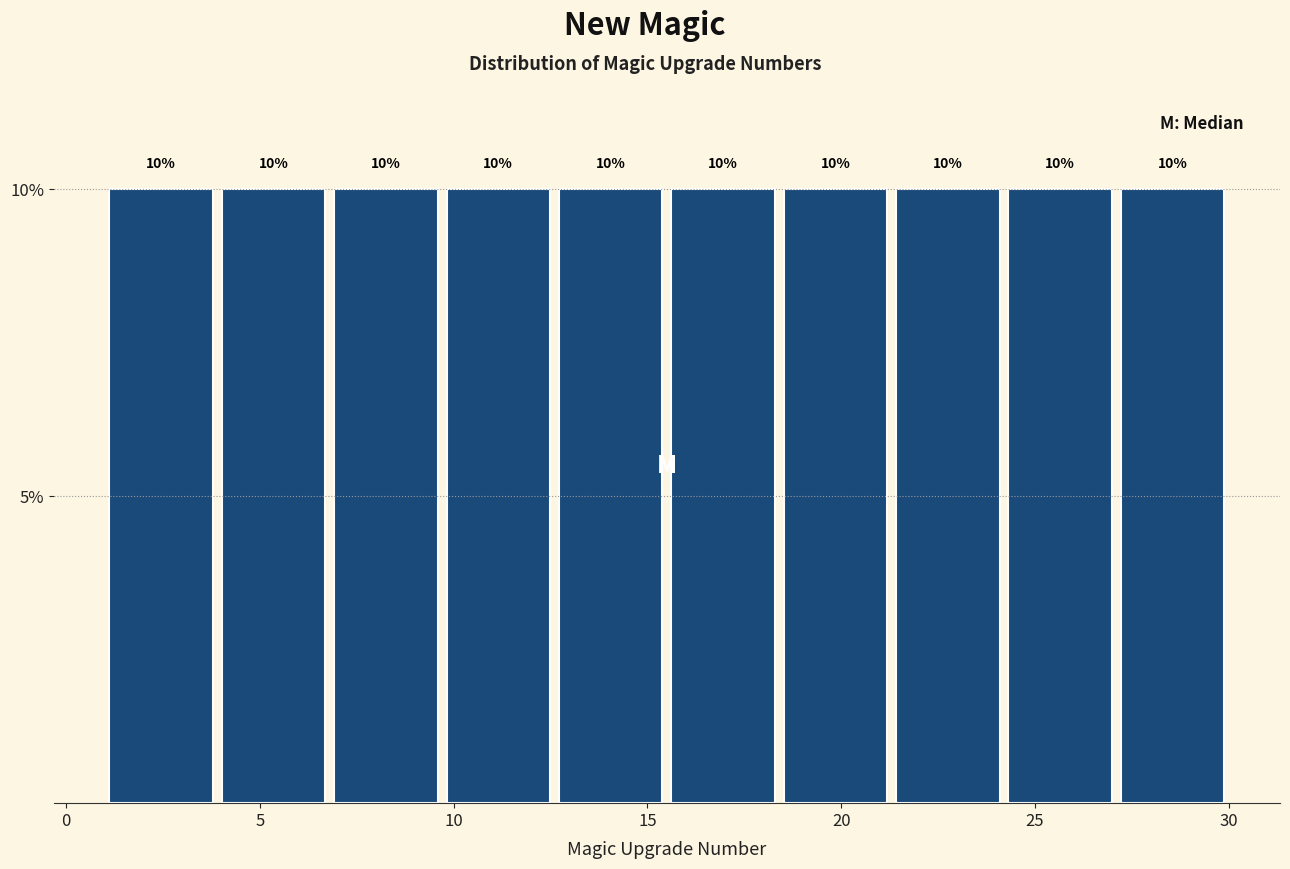

How tall is the bar that spans 1.0 to 3.9 on the x-axis? The bar edges are not printed on the chart, so give them approximately, as read against the axis.

10